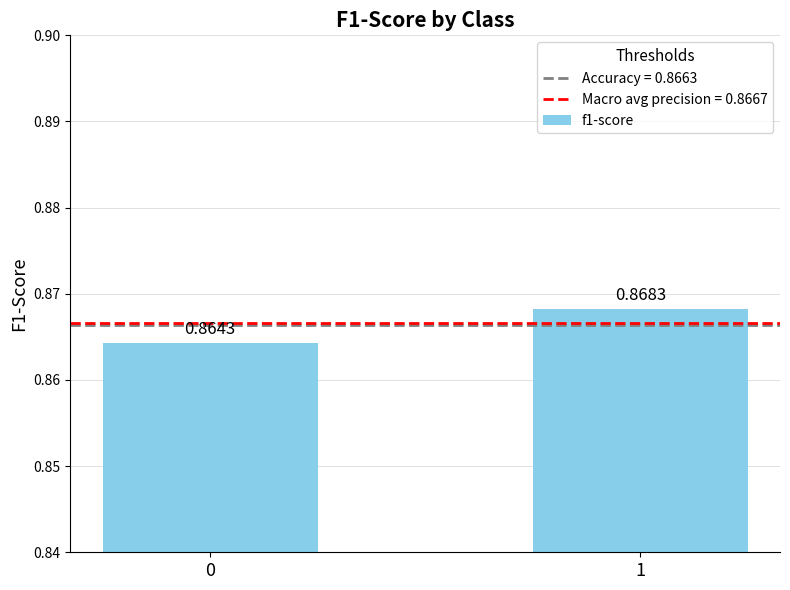

What is the sum of the values at 1 and 0?

1.7